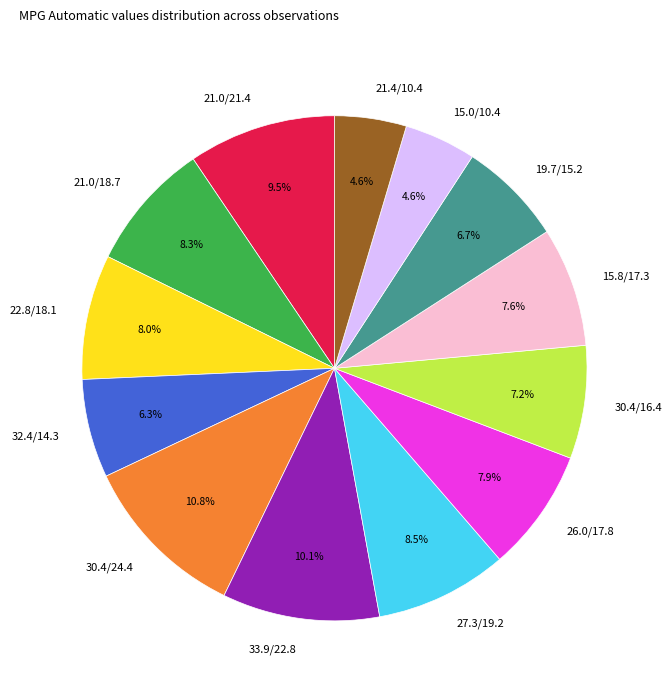

Approximately how many times larger is the value at 21.0/21.4 compared to 21.4/10.4?

2.1